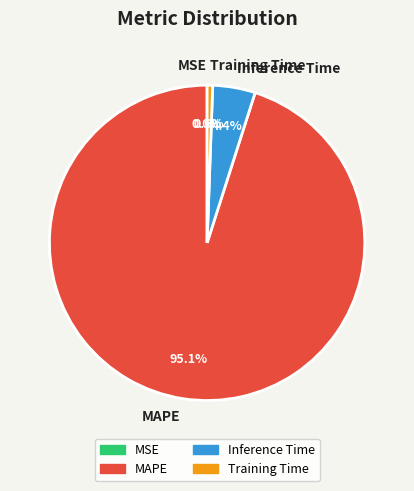

Which has a higher value, Inference Time or MAPE?

MAPE